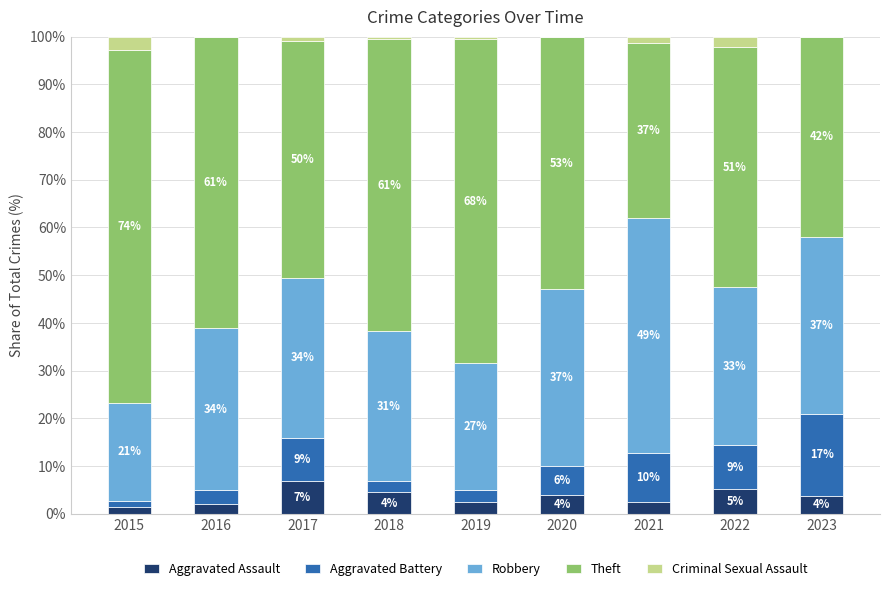

Is it true that Aggravated Assault equals 7.0 at 2020?

False